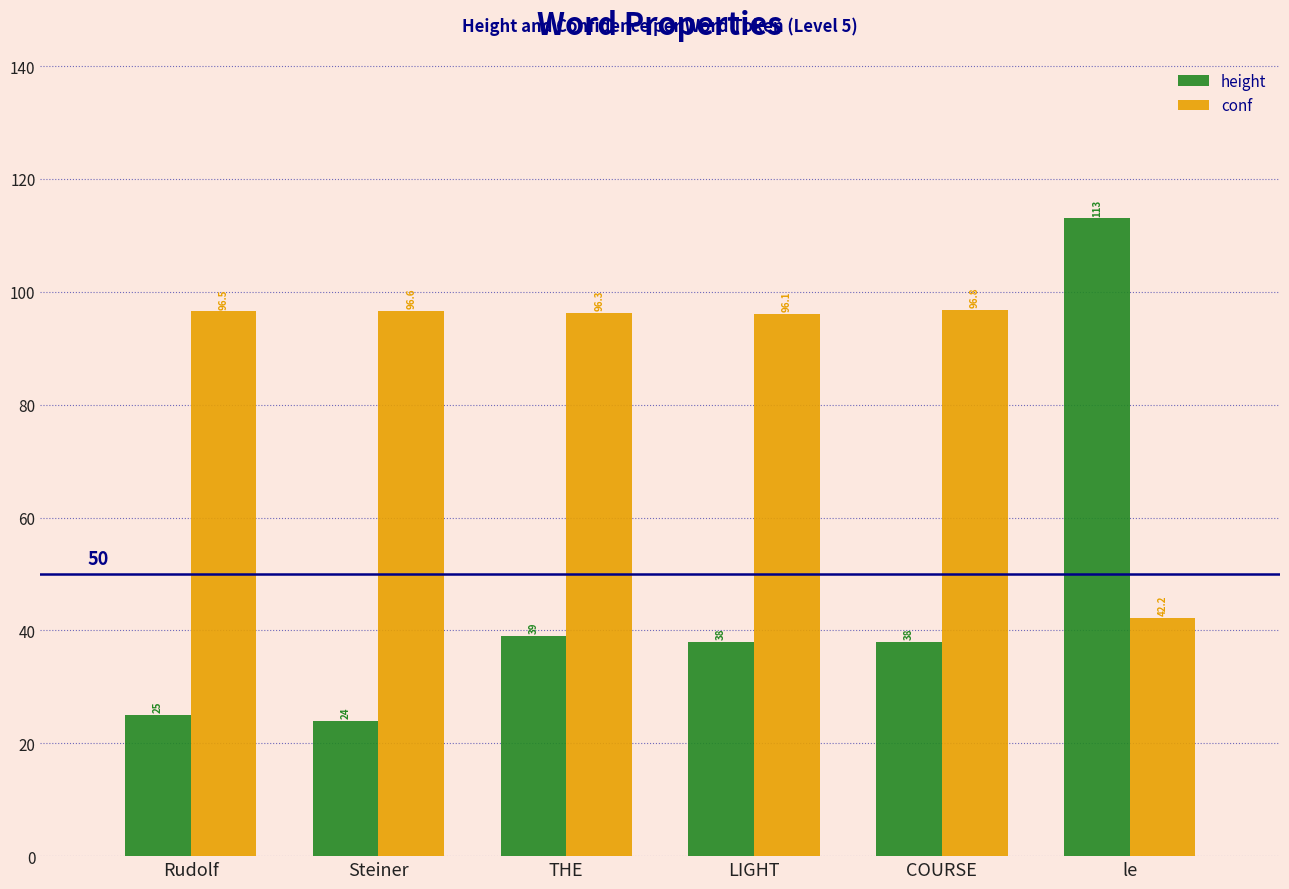

At which label is height closest to 68?

THE